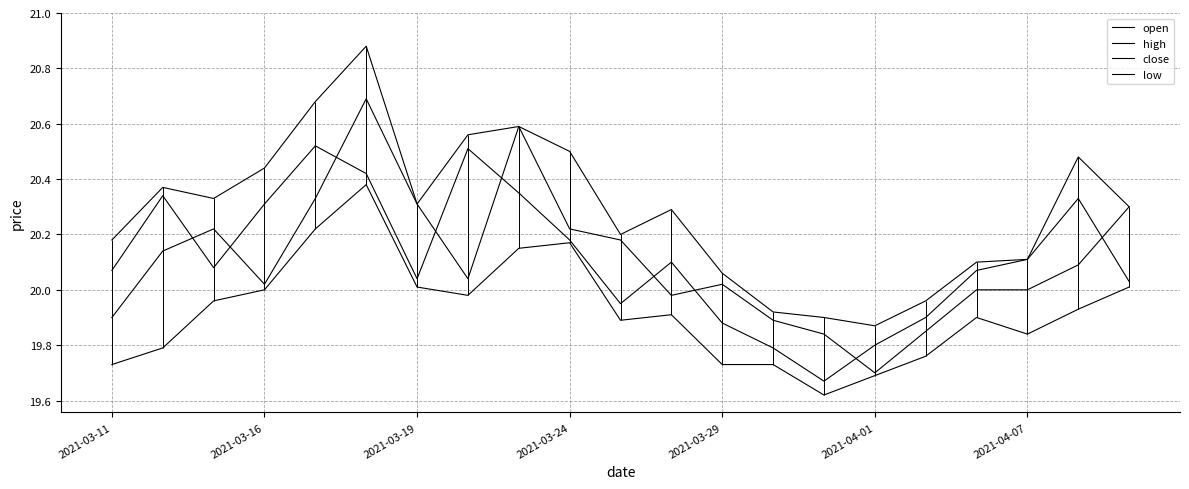

How many intersections are there between open and close?

9